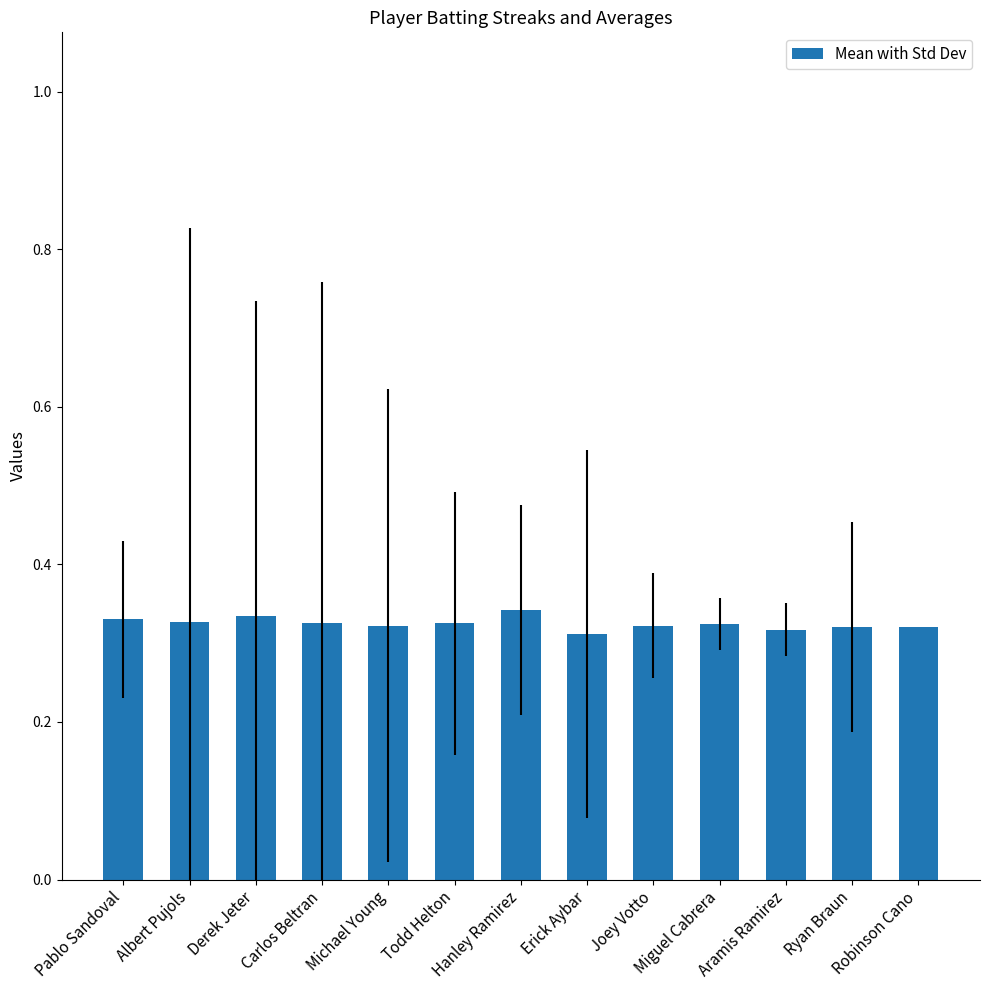

How many bars are there in total?

13